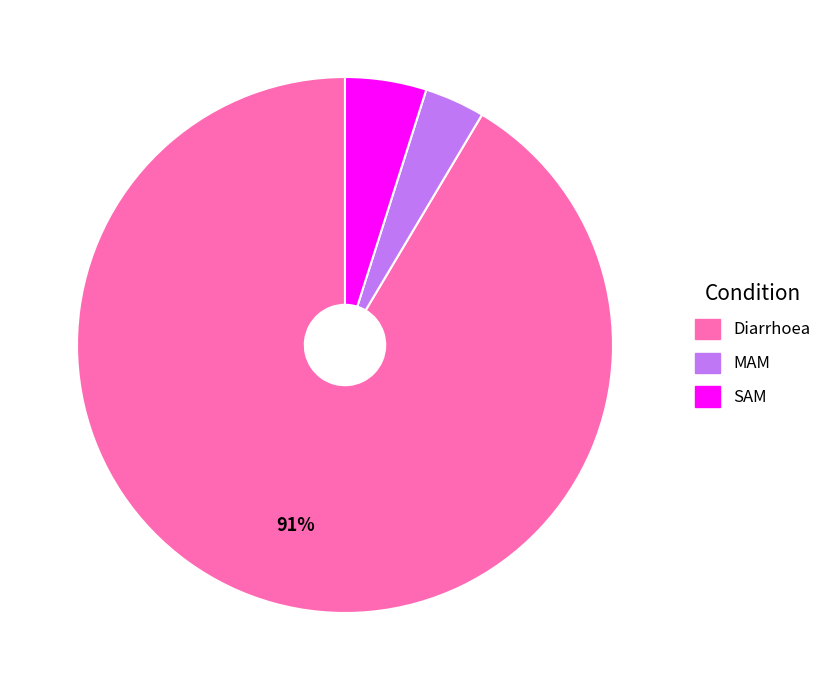

Which slice is the smallest?

MAM